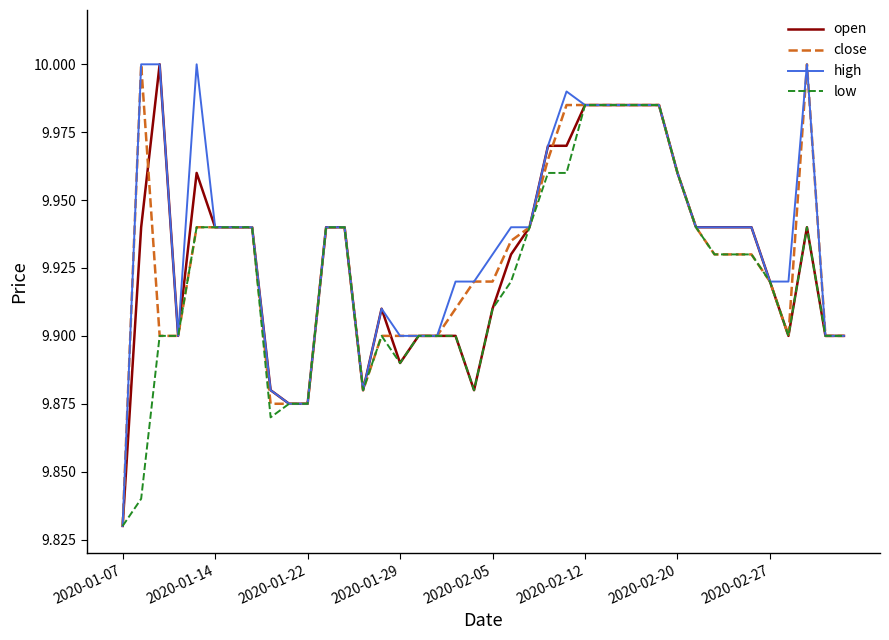

What are all the series names shown in the legend?

open, close, high, low